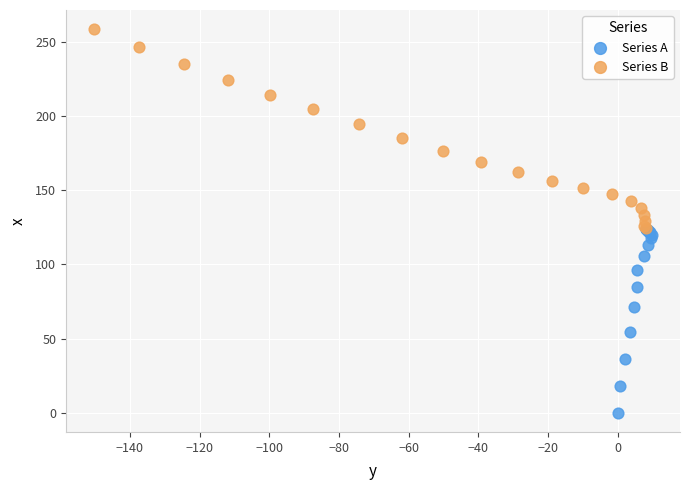

Which series reaches the maximum Y coordinate?

Series B